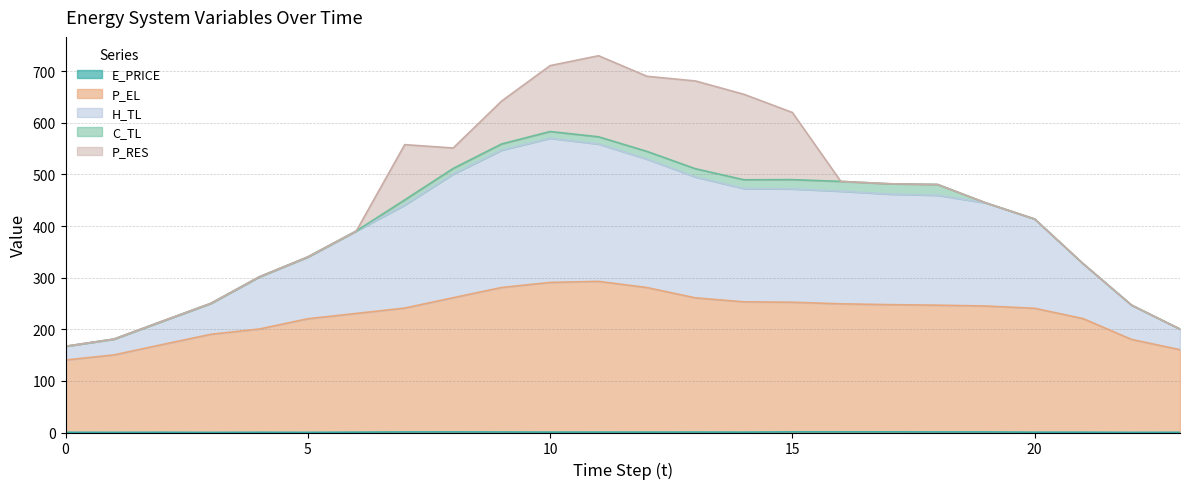

What is the difference between the maximum and minimum values in the E_PRICE series?

1.0